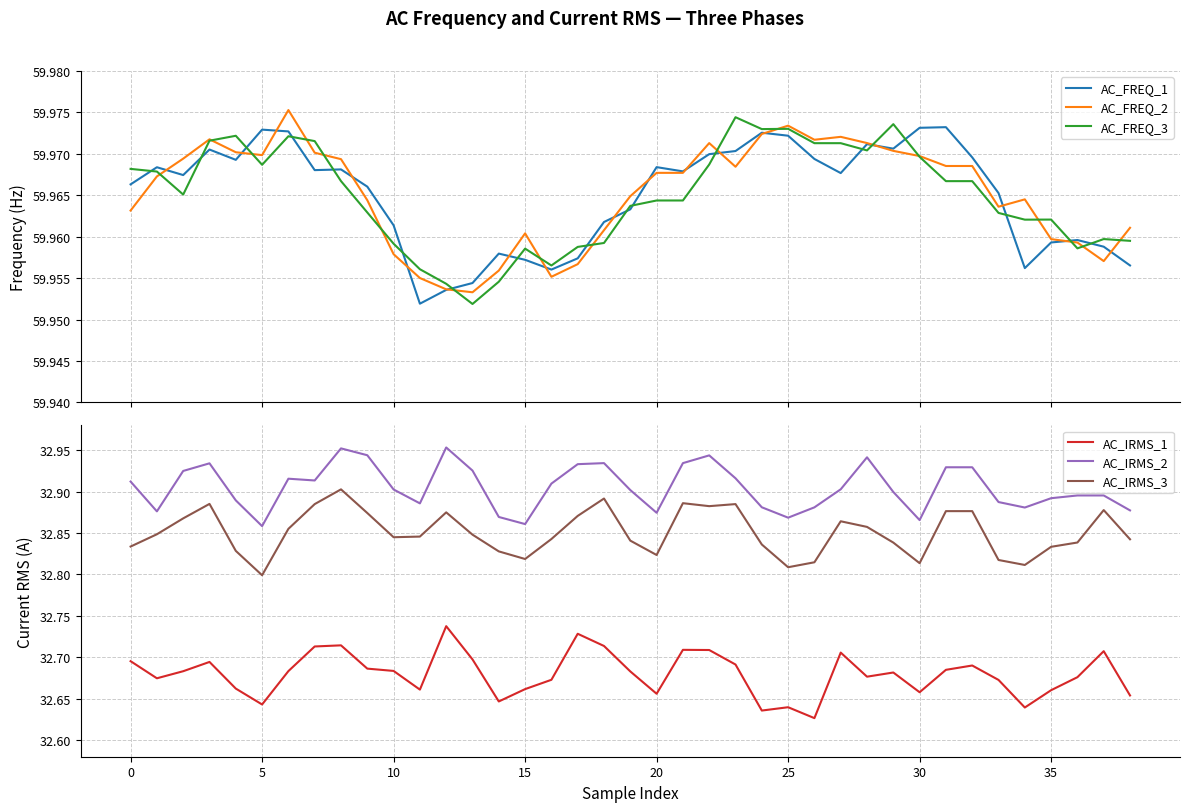

Does the chart display data point markers on the line(s)?

No